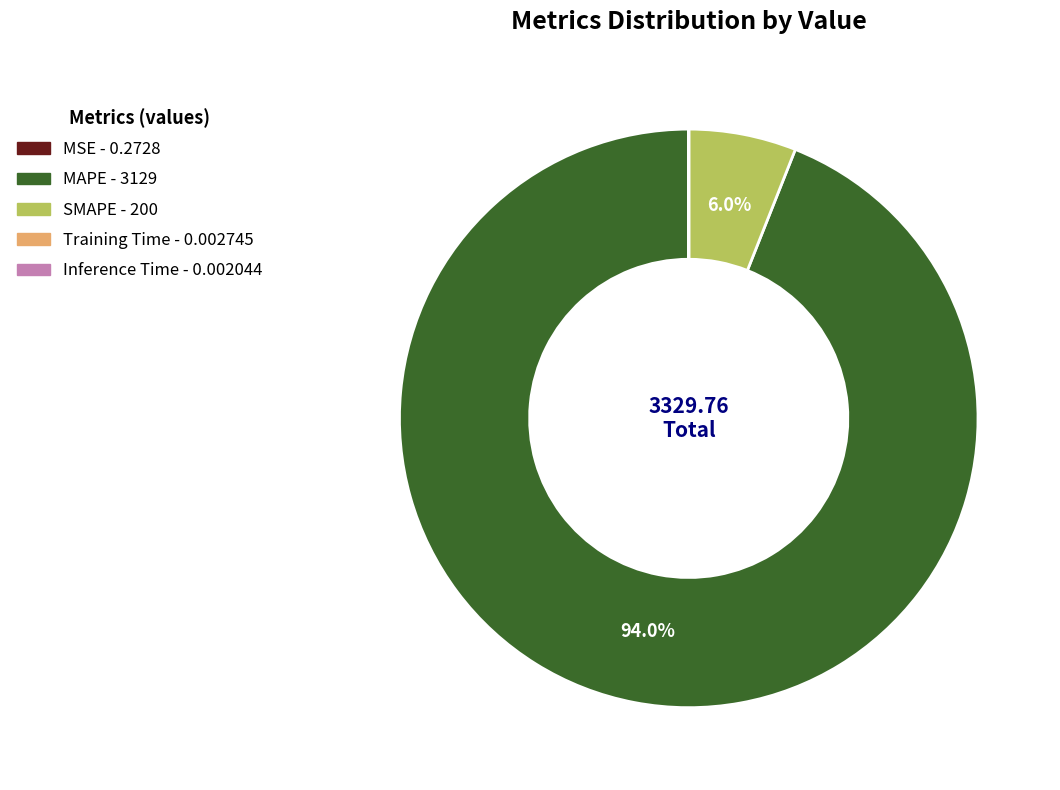

Is it true that SMAPE is 1% of the pie?

False